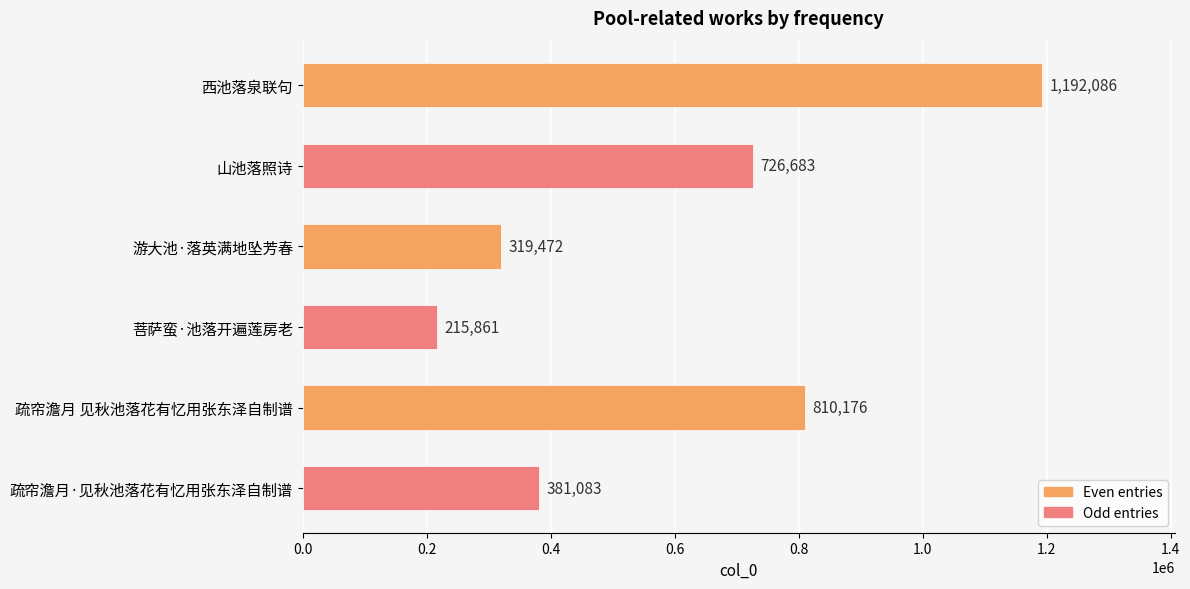

What is the average value?

607560